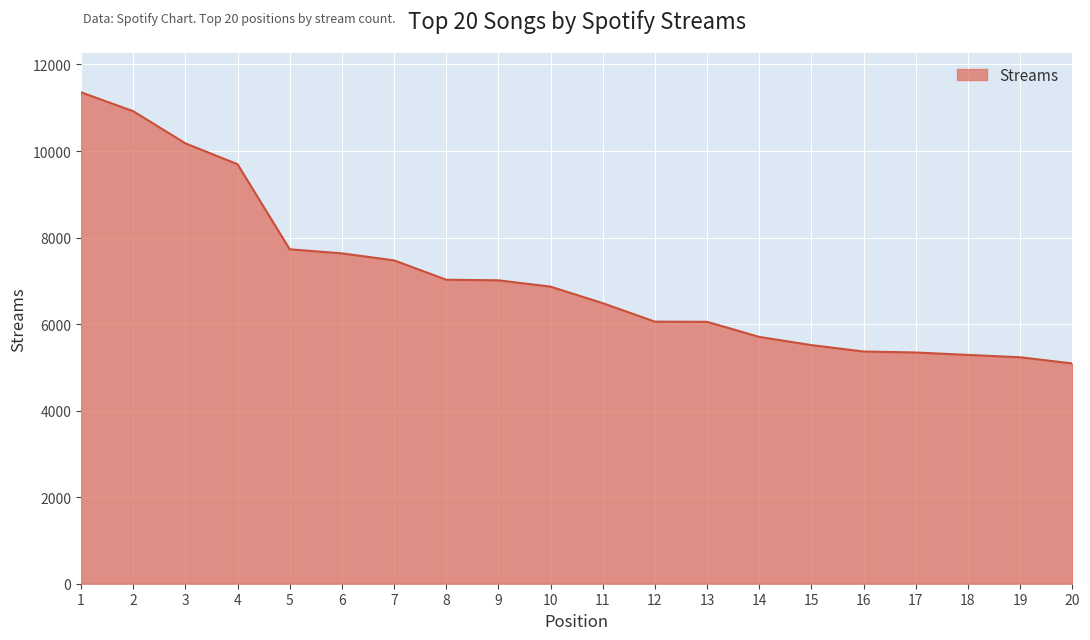

The value at 4 is 9695. True or false?

True